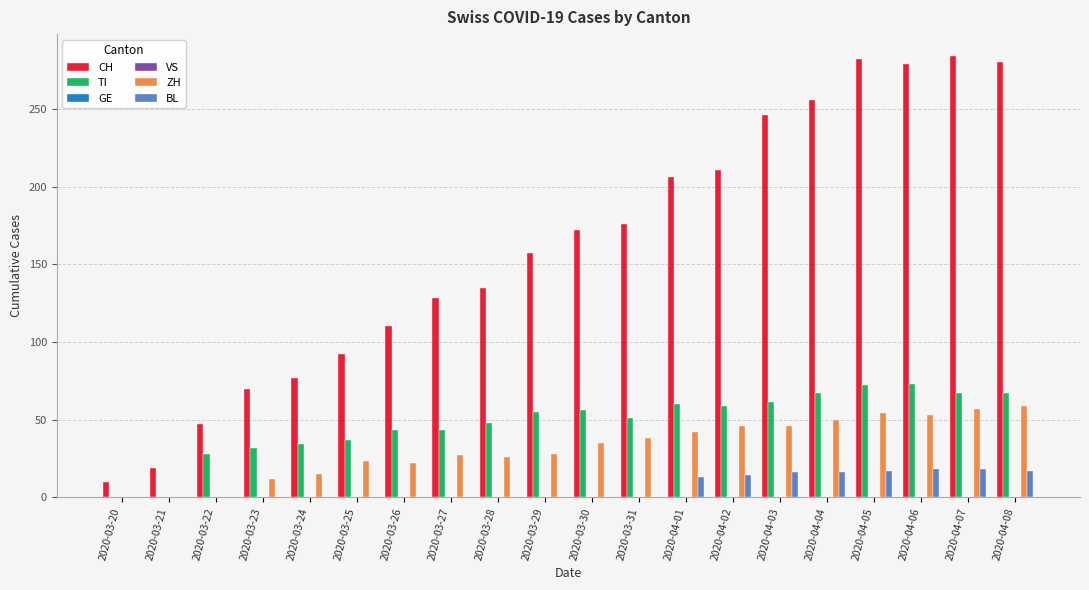

At which label does GE reach its minimum?

2020-03-20